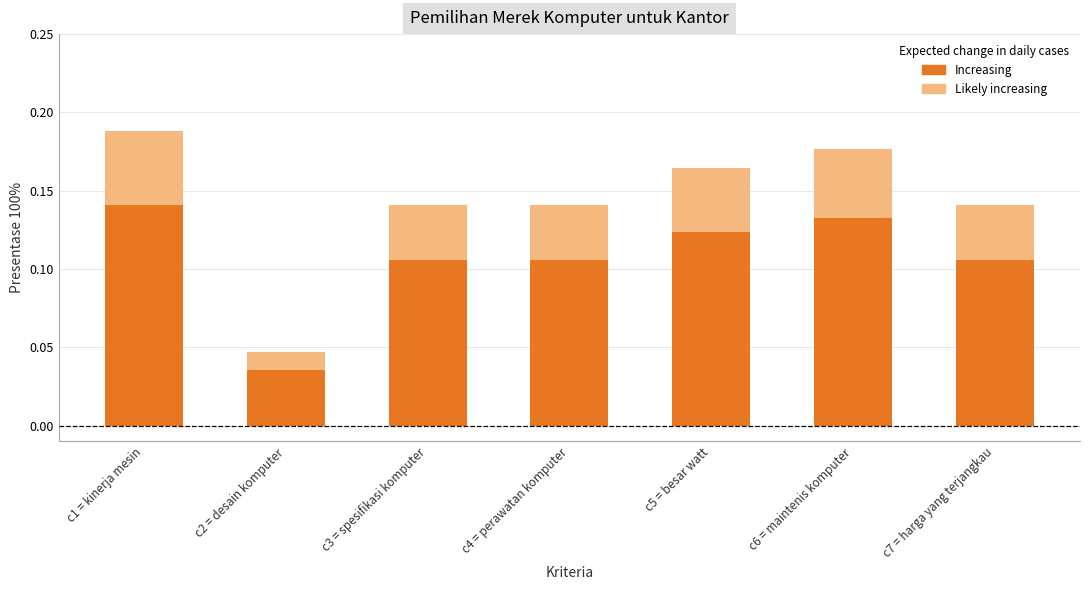

At which label does Likely increasing reach its minimum?

c2 = desain komputer